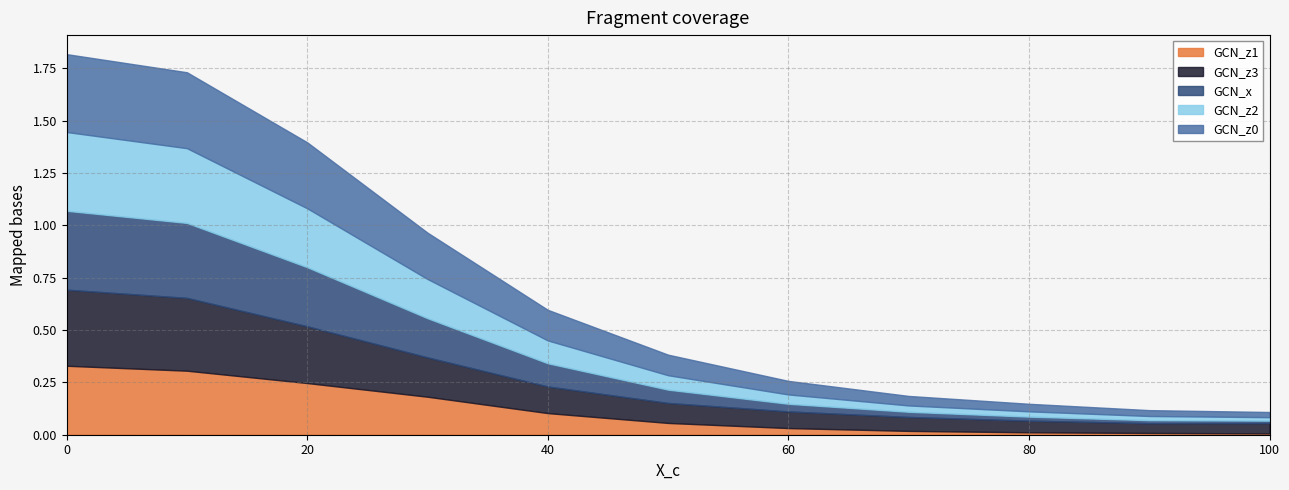

Does the chart have visible grid lines?

Yes